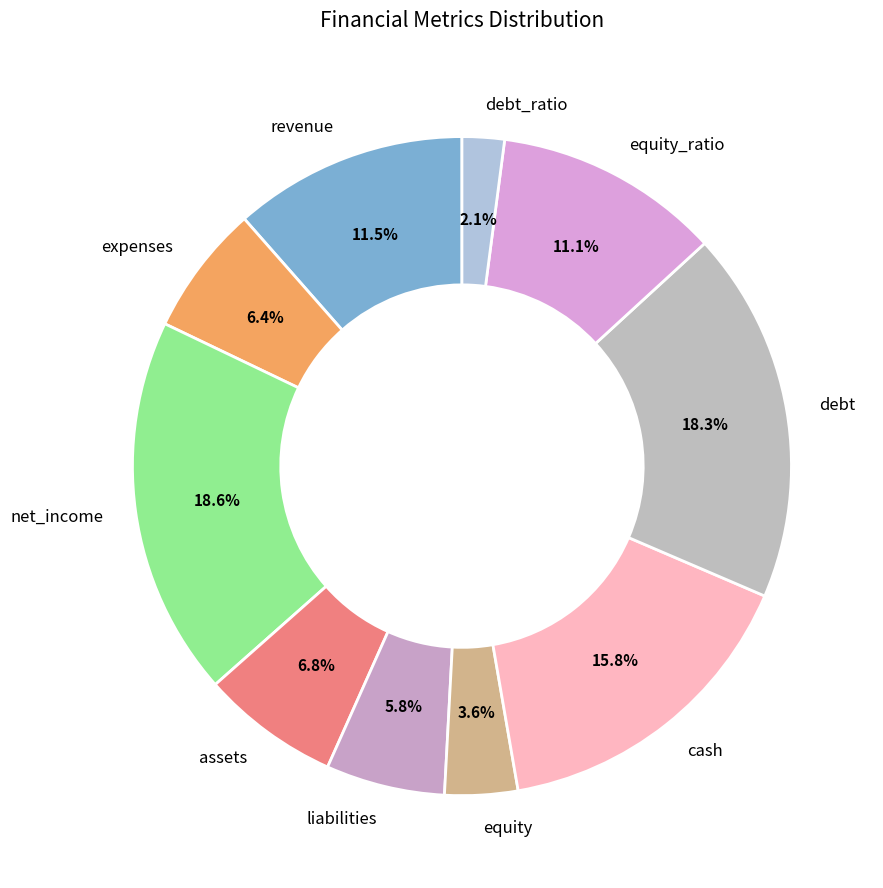

To the nearest percent, what percentage of the pie is equity_ratio?

11%